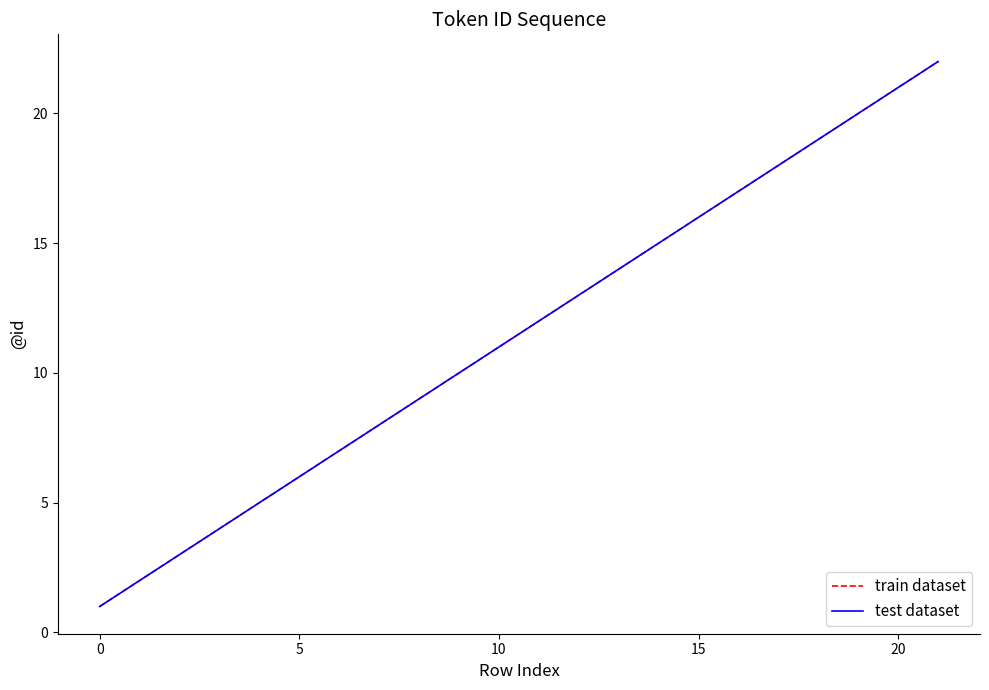

Which series has the largest total across all categories?

train dataset